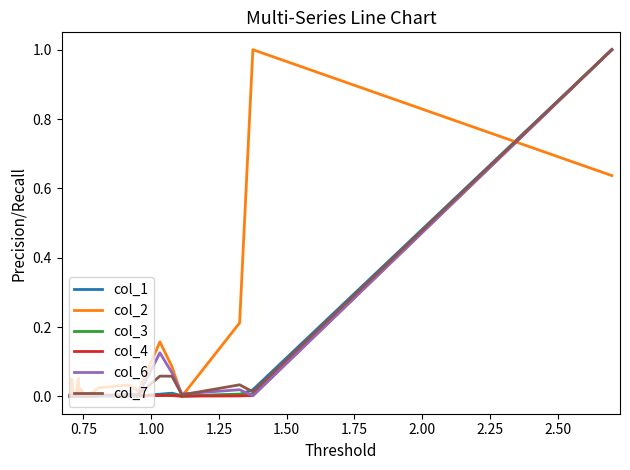

What is the greatest value displayed?

1.0